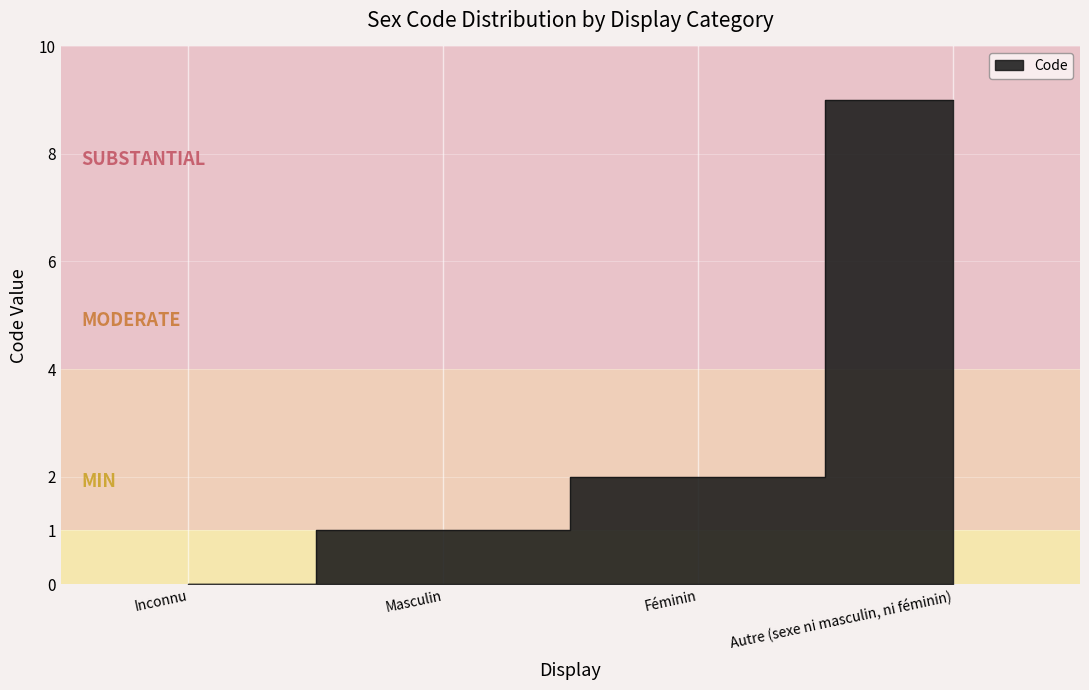

What is the value of the 2nd point from the left?

1